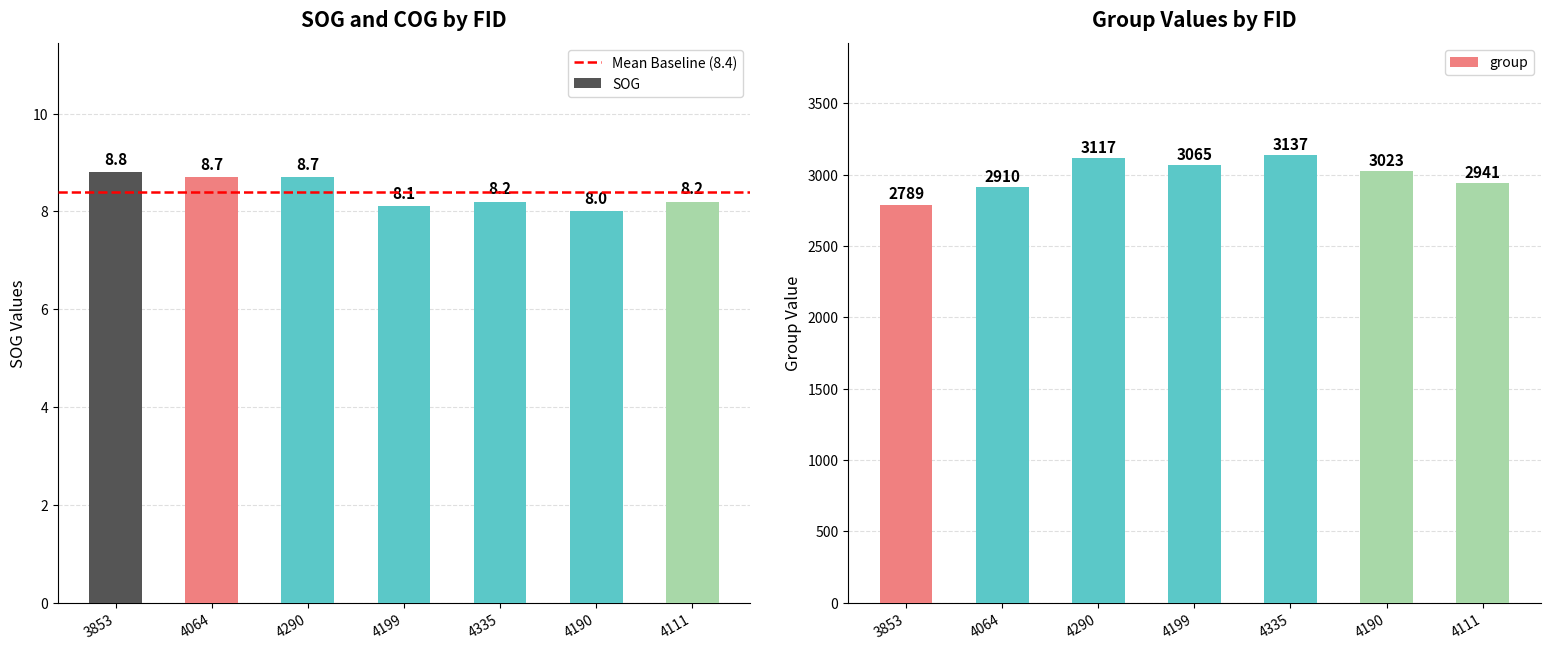

What is the sum of all values?

58.7